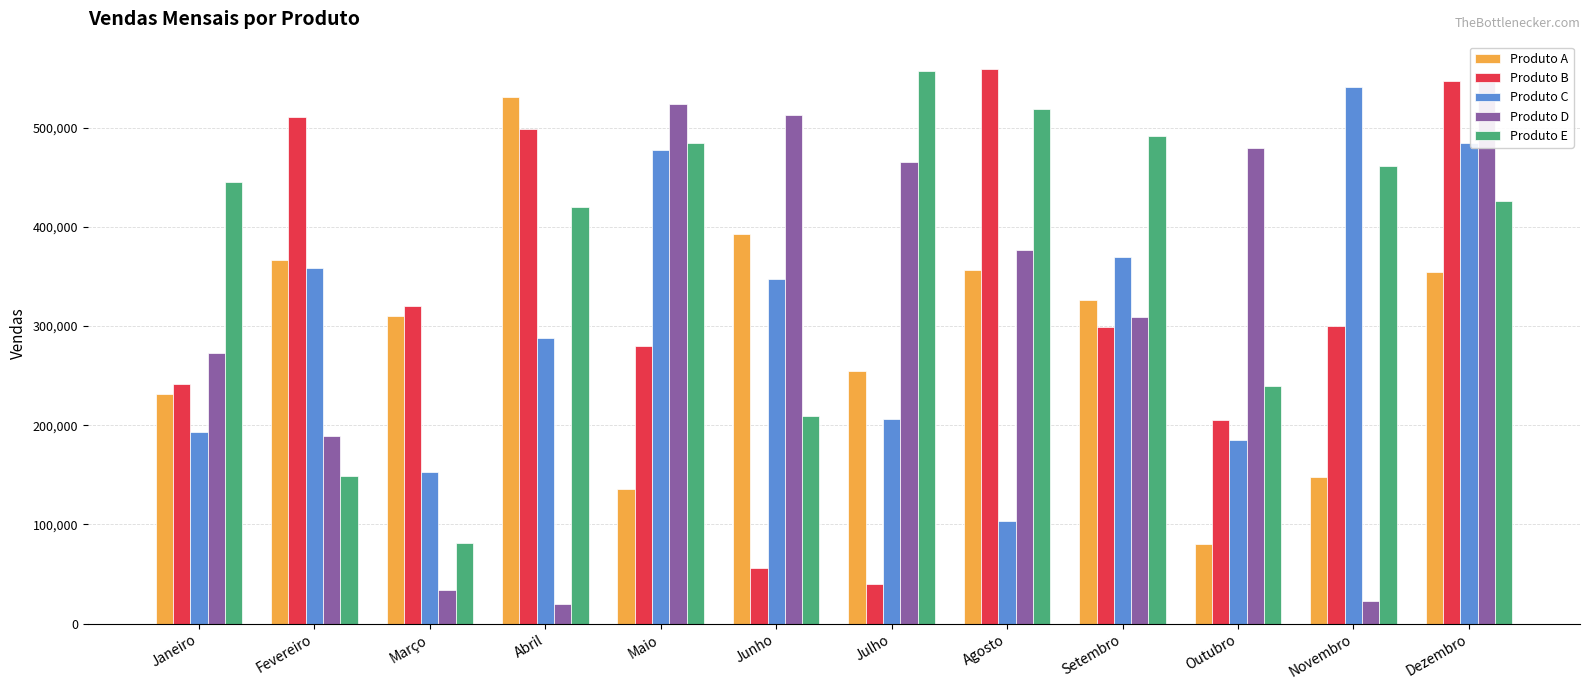

Reading right to left, transcribe all the data shown in this chart.

Produto A: Dezembro=354851	Novembro=147831	Outubro=79809	Setembro=326391	Agosto=356600	Julho=255172	Junho=393171	Maio=135883	Abril=531329	Março=309917	Fevereiro=366226	Janeiro=231464
Produto B: Dezembro=547595	Novembro=300484	Outubro=205256	Setembro=298980	Agosto=558807	Julho=39812	Junho=55615	Maio=279733	Abril=499104	Março=320261	Fevereiro=510659	Janeiro=241463
Produto C: Dezembro=484625	Novembro=541421	Outubro=185048	Setembro=369543	Agosto=103146	Julho=206318	Junho=347370	Maio=477594	Abril=287722	Março=153349	Fevereiro=358765	Janeiro=193515
Produto D: Dezembro=551687	Novembro=23265	Outubro=479987	Setembro=309286	Agosto=376789	Julho=465723	Junho=512857	Maio=523491	Abril=19836	Março=34191	Fevereiro=189518	Janeiro=272607
Produto E: Dezembro=426546	Novembro=461419	Outubro=239111	Setembro=491998	Agosto=518425	Julho=557005	Junho=208987	Maio=484962	Abril=420144	Março=81151	Fevereiro=148574	Janeiro=445106